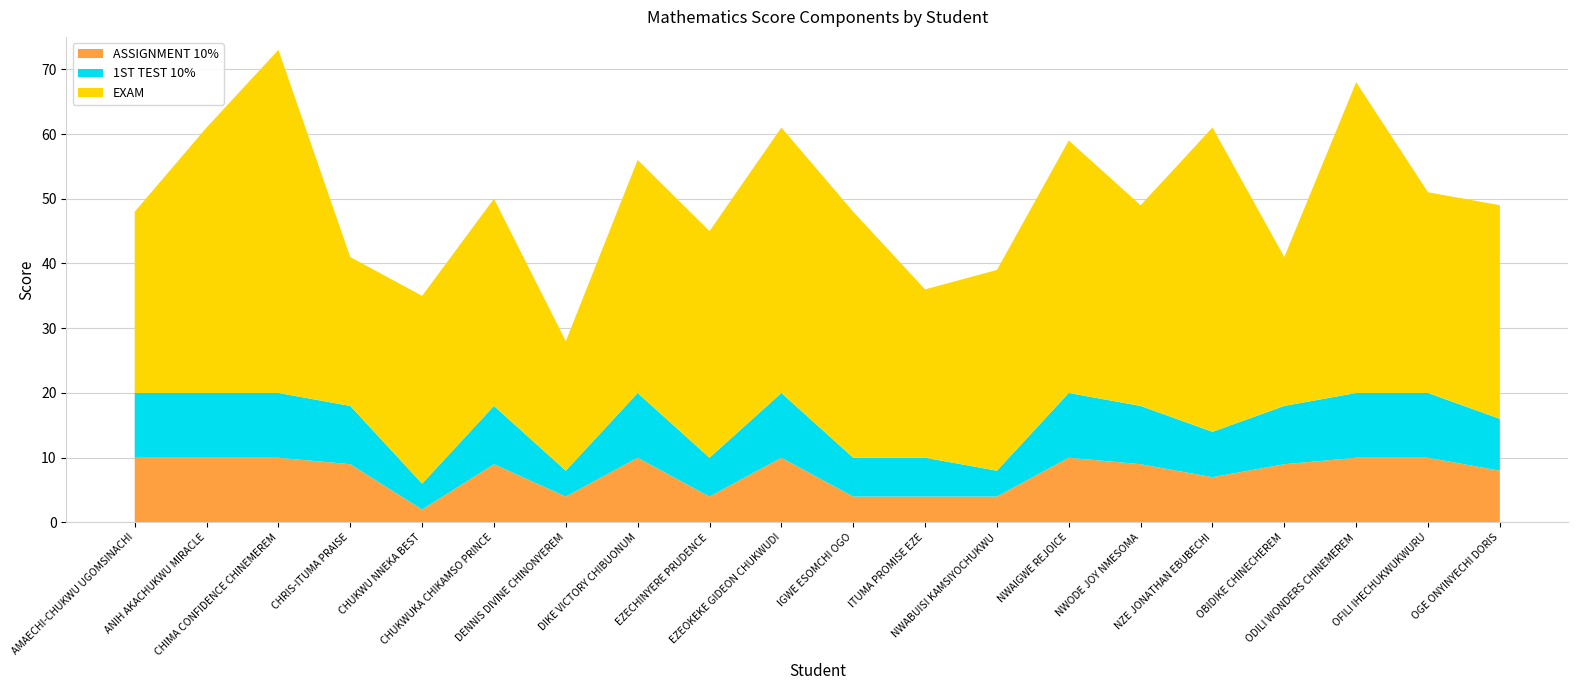

Reading left to right, list all the values displayed in this chart.

ASSIGNMENT 10%: AMAECHI-CHUKWU UGOMSINACHI=10	ANIH AKACHUKWU MIRACLE=10	CHIMA CONFIDENCE CHINEMEREM=10	CHRIS-ITUMA PRAISE=9	CHUKWU NNEKA BEST=2	CHUKWUKA CHIKAMSO PRINCE=9	DENNIS DIVINE CHINONYEREM=4	DIKE VICTORY CHIBUONUM=10	EZECHINYERE PRUDENCE=4	EZEOKEKE GIDEON CHUKWUDI=10	IGWE ESOMCHI OGO=4	ITUMA PROMISE EZE=4	NWABUISI KAMSIYOCHUKWU=4	NWAIGWE REJOICE=10	NWODE JOY NMESOMA=9	NZE JONATHAN EBUBECHI=7	OBIDIKE CHINECHEREM=9	ODILI WONDERS CHINEMEREM=10	OFILI IHECHUKWUKWURU=10	OGE ONYINYECHI DORIS=8
1ST TEST 10%: AMAECHI-CHUKWU UGOMSINACHI=10	ANIH AKACHUKWU MIRACLE=10	CHIMA CONFIDENCE CHINEMEREM=10	CHRIS-ITUMA PRAISE=9	CHUKWU NNEKA BEST=4	CHUKWUKA CHIKAMSO PRINCE=9	DENNIS DIVINE CHINONYEREM=4	DIKE VICTORY CHIBUONUM=10	EZECHINYERE PRUDENCE=6	EZEOKEKE GIDEON CHUKWUDI=10	IGWE ESOMCHI OGO=6	ITUMA PROMISE EZE=6	NWABUISI KAMSIYOCHUKWU=4	NWAIGWE REJOICE=10	NWODE JOY NMESOMA=9	NZE JONATHAN EBUBECHI=7	OBIDIKE CHINECHEREM=9	ODILI WONDERS CHINEMEREM=10	OFILI IHECHUKWUKWURU=10	OGE ONYINYECHI DORIS=8
EXAM: AMAECHI-CHUKWU UGOMSINACHI=28	ANIH AKACHUKWU MIRACLE=41	CHIMA CONFIDENCE CHINEMEREM=53	CHRIS-ITUMA PRAISE=23	CHUKWU NNEKA BEST=29	CHUKWUKA CHIKAMSO PRINCE=32	DENNIS DIVINE CHINONYEREM=20	DIKE VICTORY CHIBUONUM=36	EZECHINYERE PRUDENCE=35	EZEOKEKE GIDEON CHUKWUDI=41	IGWE ESOMCHI OGO=38	ITUMA PROMISE EZE=26	NWABUISI KAMSIYOCHUKWU=31	NWAIGWE REJOICE=39	NWODE JOY NMESOMA=31	NZE JONATHAN EBUBECHI=47	OBIDIKE CHINECHEREM=23	ODILI WONDERS CHINEMEREM=48	OFILI IHECHUKWUKWURU=31	OGE ONYINYECHI DORIS=33